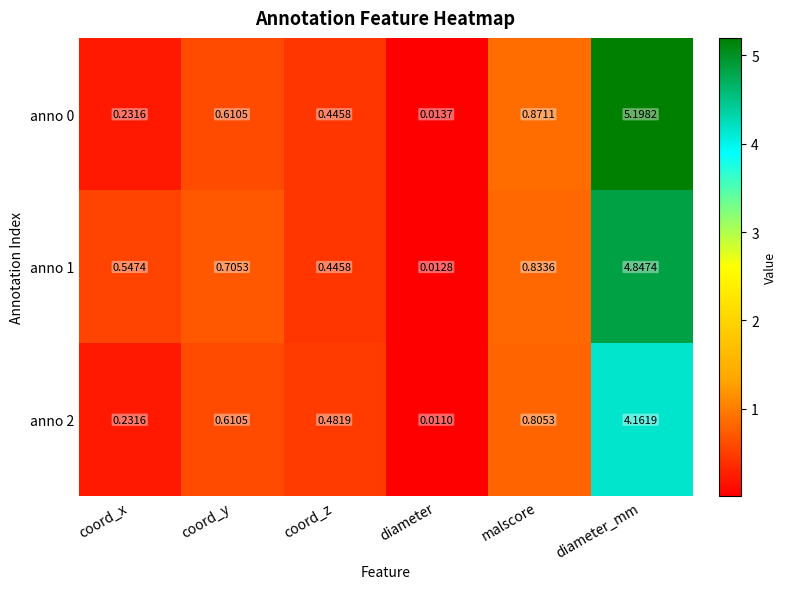

At which category is the sum across all series the highest?

diameter_mm